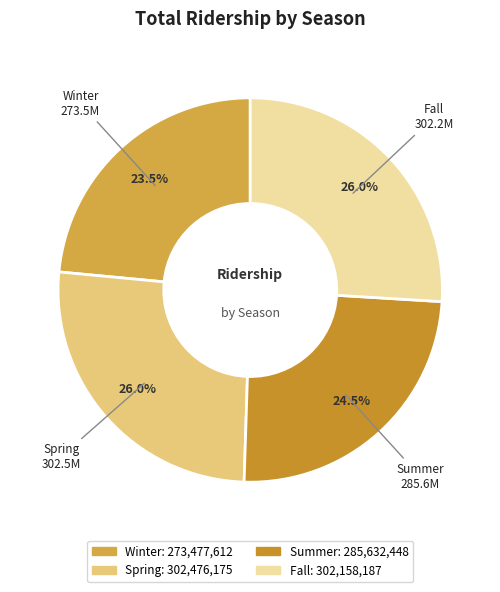

Does Summer represent more than half of the total?

No